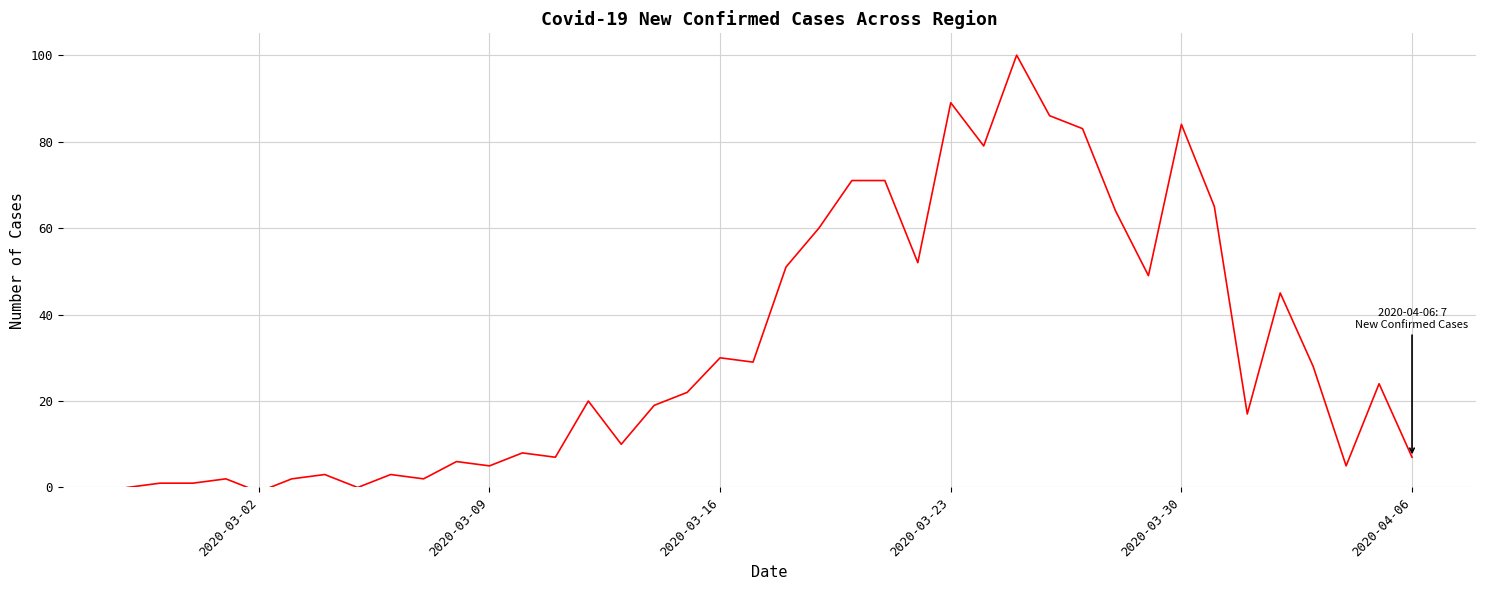

What is the maximum value shown in the chart?

100